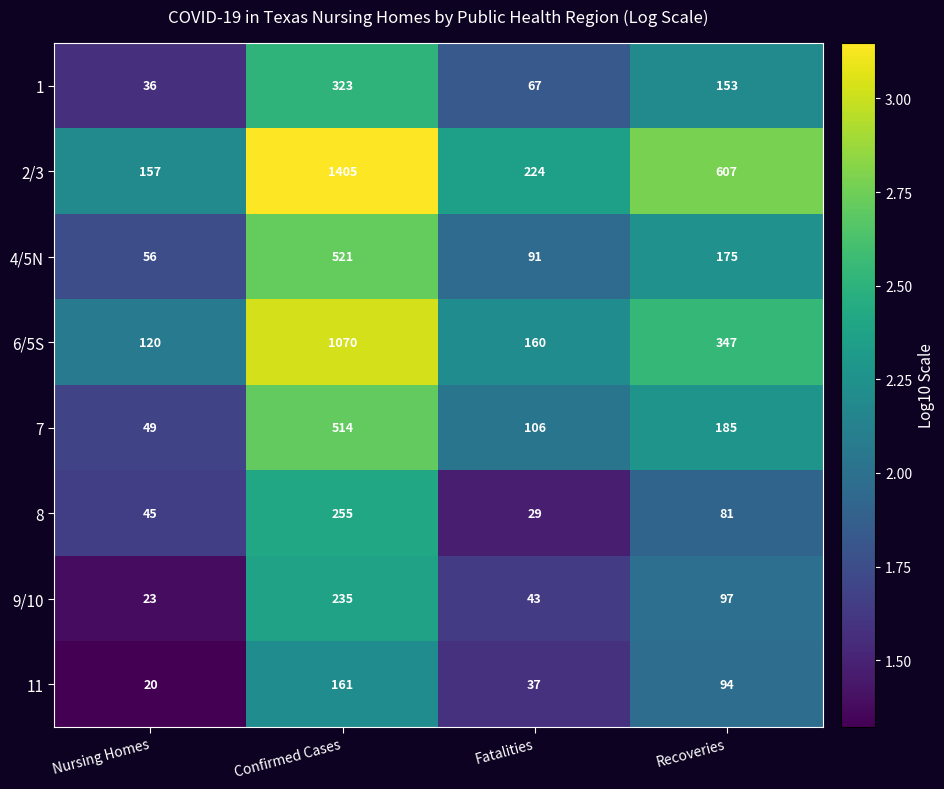

The 9/10 series shows 3.1 at Recoveries. True or false?

False